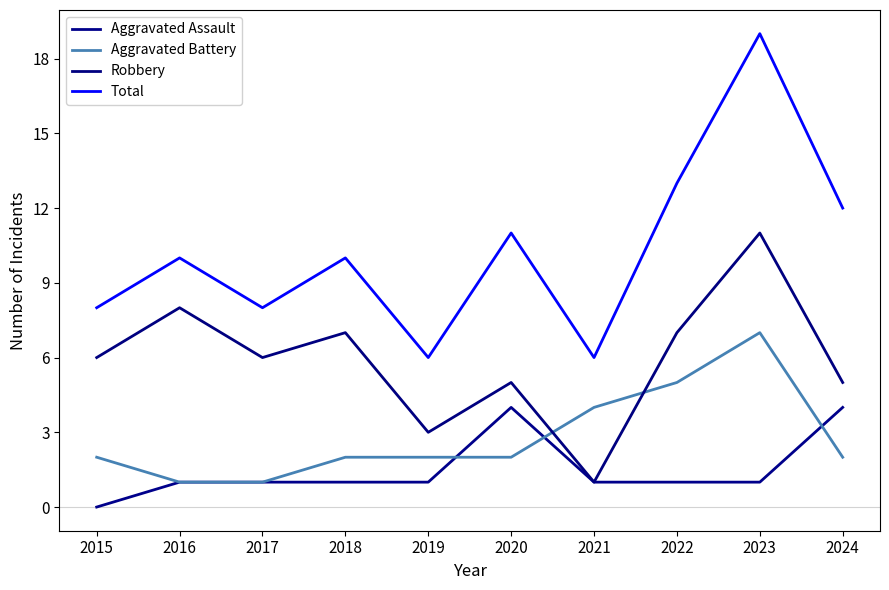

What is the average value of the Total series?

10